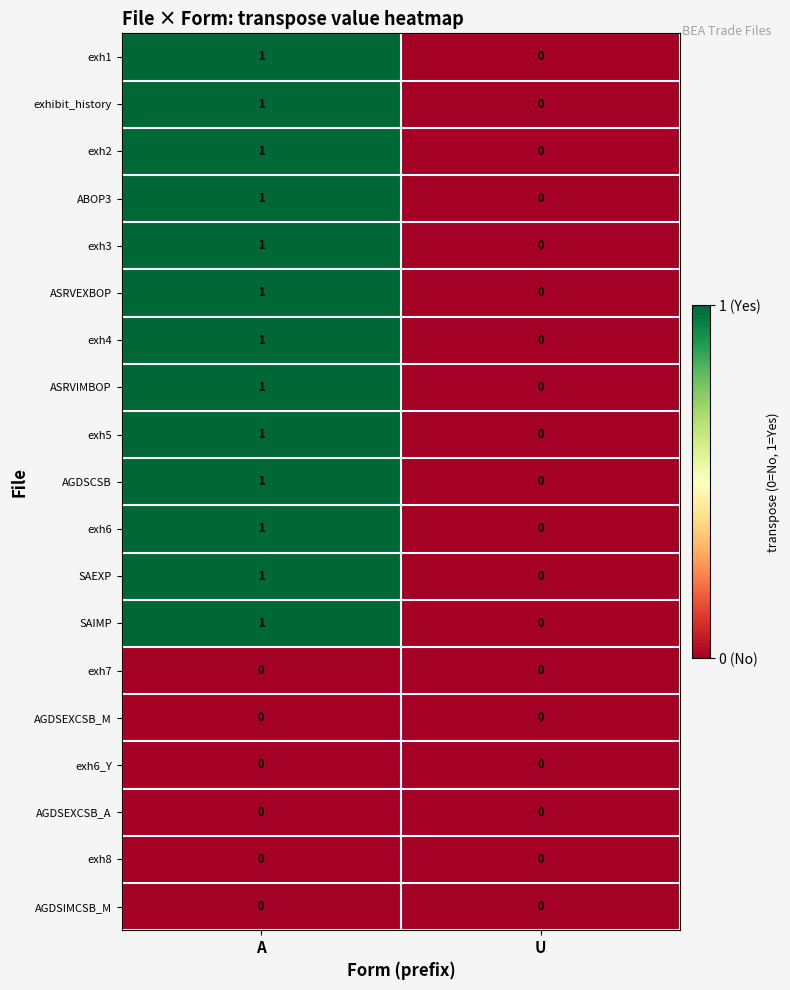

The exh5 series shows -1 at U. True or false?

False